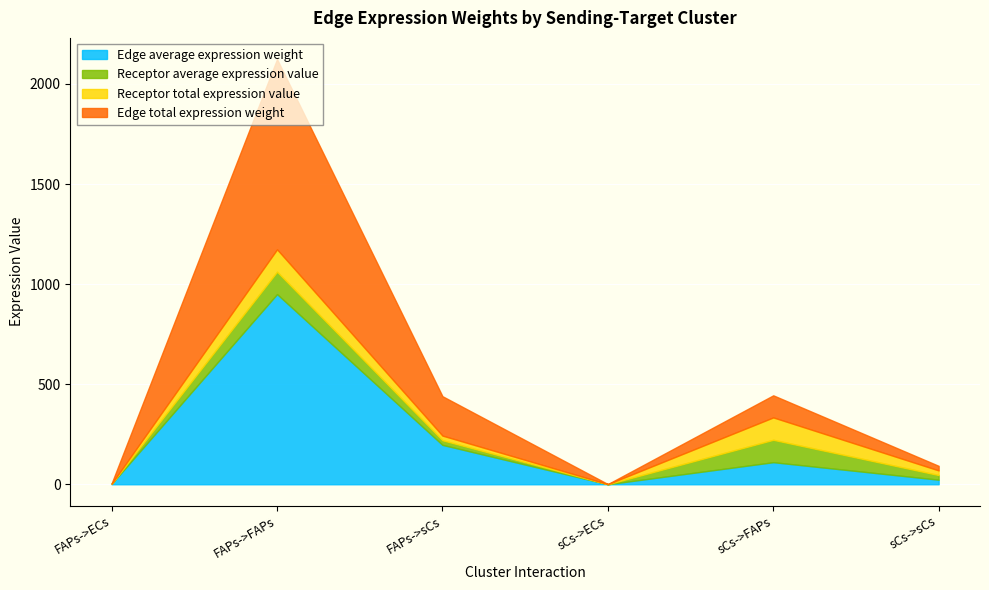

What is the label of the 1st point from the right?

sCs->sCs